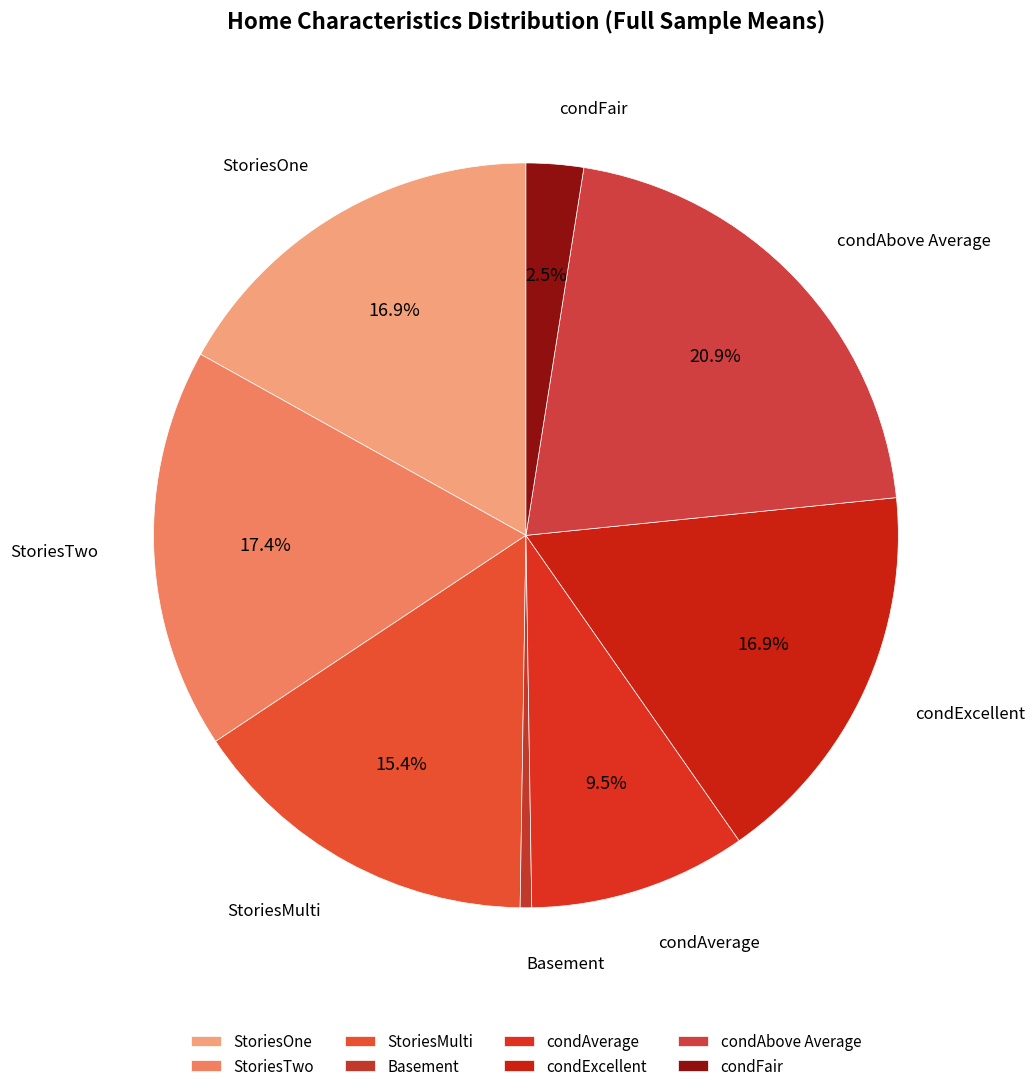

What is the largest slice in the pie chart?

condAbove Average